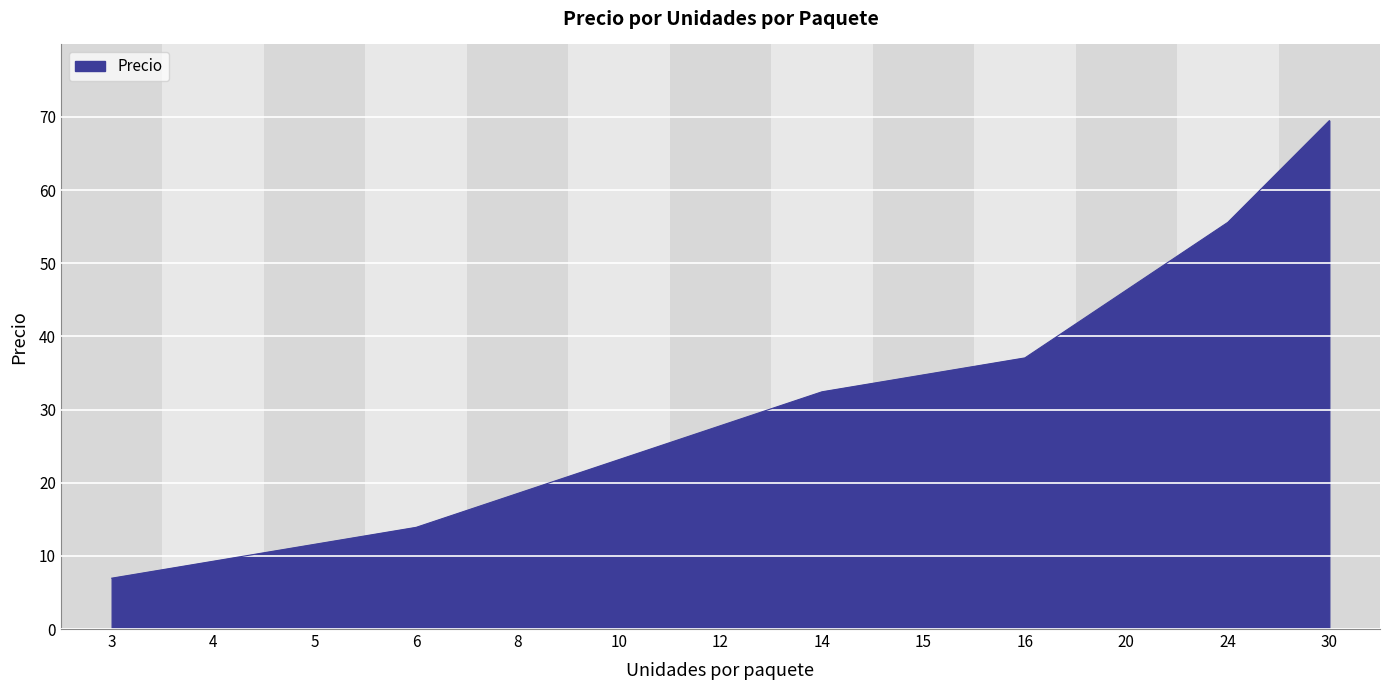

The chart shows a value of 21.6 at 16. True or false?

False